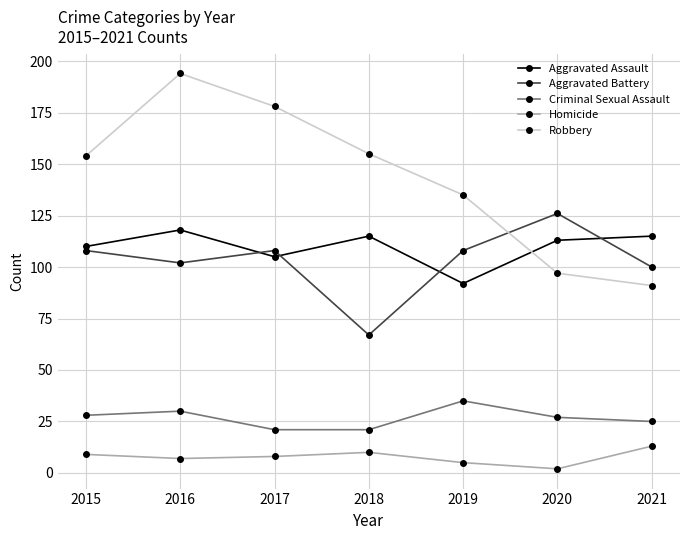

Which label corresponds to the largest value in the chart?

2016